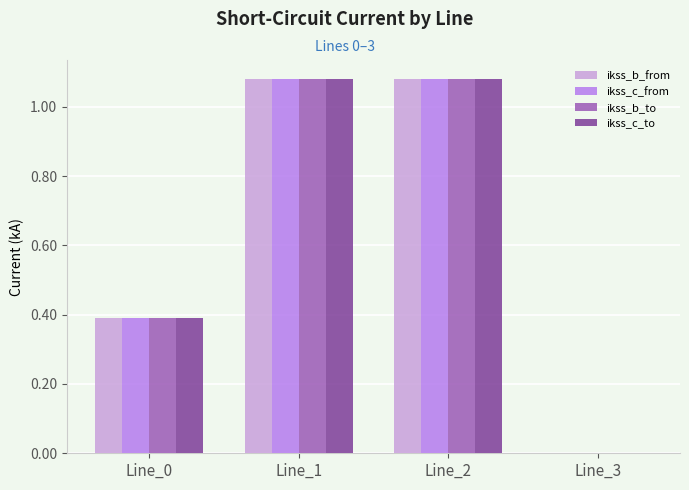

What is the sum of all ikss_c_from values?

2.6